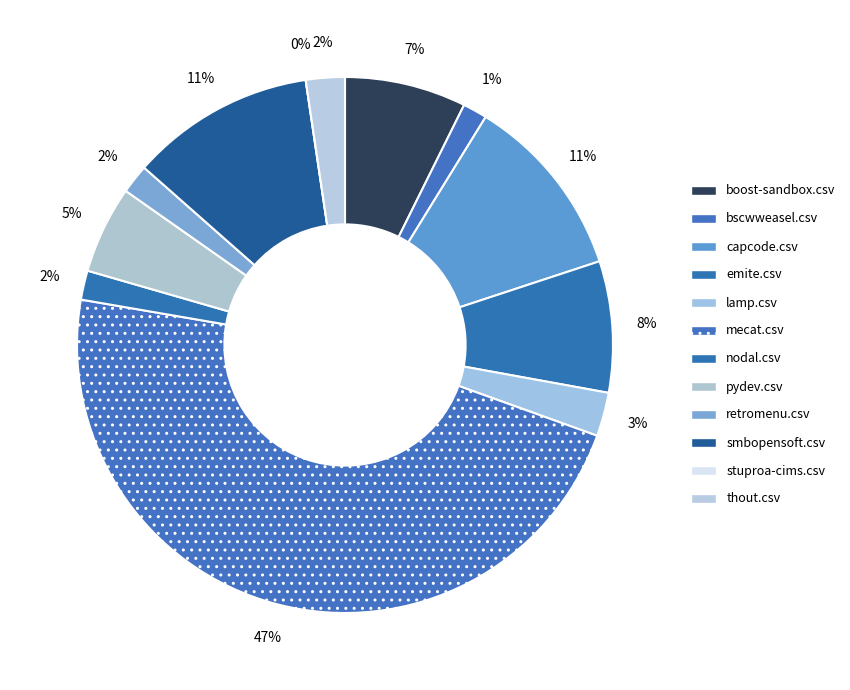

How many slices are in this pie chart?

12